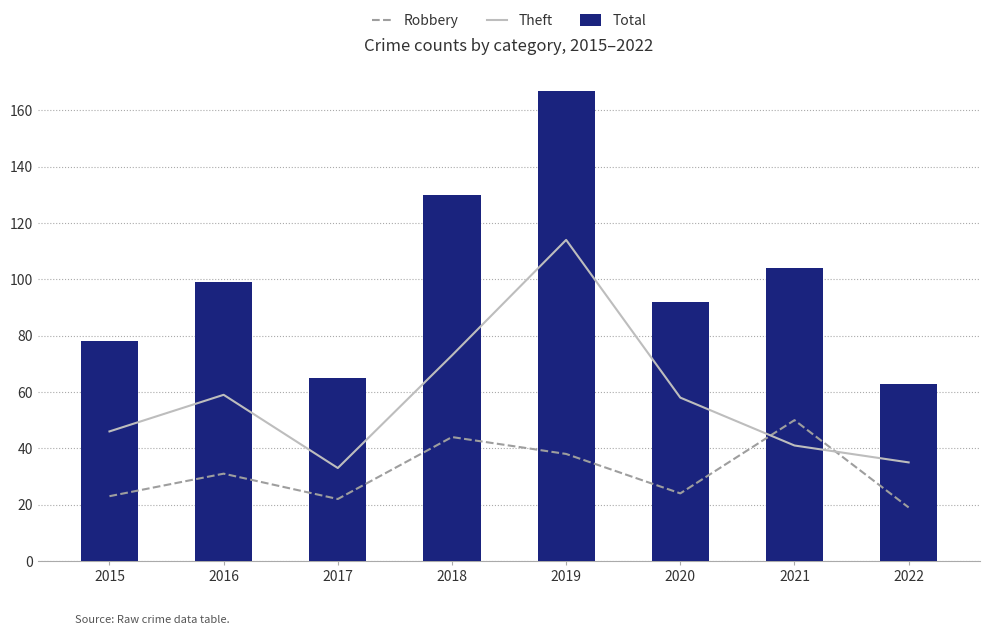

At which label does Theft reach its peak?

2019